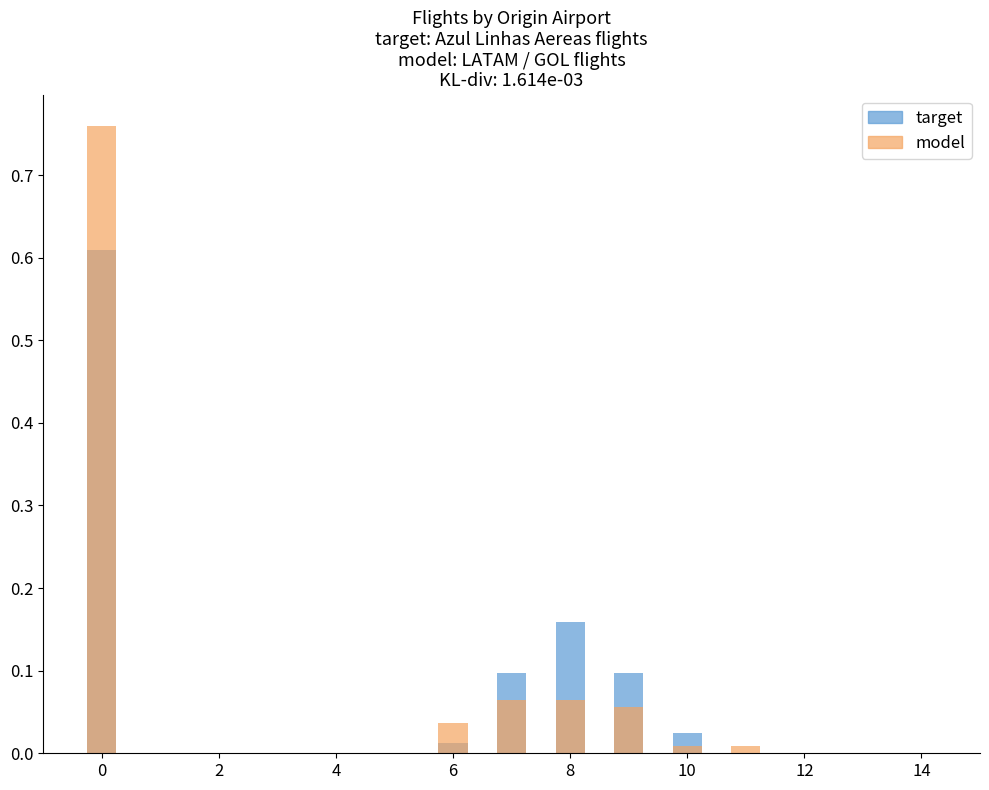

Is the value of target at 4 greater than the value of model at 2?

No